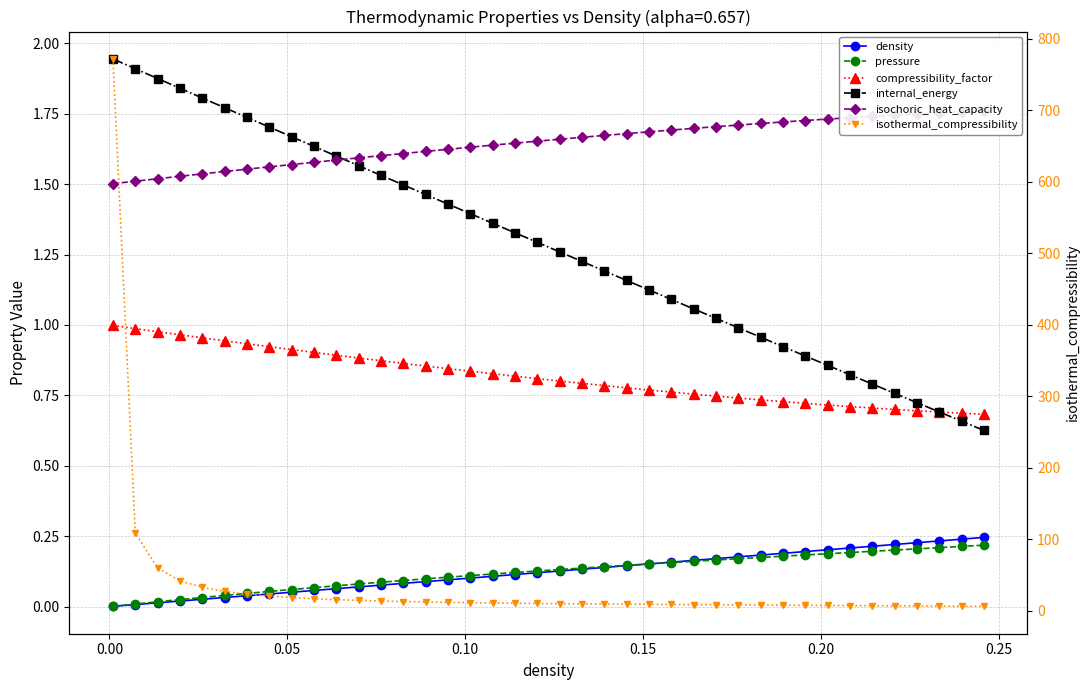

Reading left to right, list all the values displayed in this chart.

density: 0.0	0.0	0.0	0.0	0.0	0.0	0.0	0.0	0.1	0.1	0.1	0.1	0.1	0.1	0.1	0.1	0.1	0.1	0.1	0.1	0.1	0.1	0.1	0.1	0.2	0.2	0.2	0.2	0.2	0.2	0.2	0.2	0.2	0.2	0.2	0.2	0.2	0.2	0.2	0.2
pressure: 0.0	0.0	0.0	0.0	0.0	0.0	0.0	0.1	0.1	0.1	0.1	0.1	0.1	0.1	0.1	0.1	0.1	0.1	0.1	0.1	0.1	0.1	0.1	0.1	0.2	0.2	0.2	0.2	0.2	0.2	0.2	0.2	0.2	0.2	0.2	0.2	0.2	0.2	0.2	0.2
compressibility_factor: 1.0	1.0	1.0	1.0	1.0	0.9	0.9	0.9	0.9	0.9	0.9	0.9	0.9	0.9	0.9	0.8	0.8	0.8	0.8	0.8	0.8	0.8	0.8	0.8	0.8	0.8	0.8	0.7	0.7	0.7	0.7	0.7	0.7	0.7	0.7	0.7	0.7	0.7	0.7	0.7
internal_energy: 1.9	1.9	1.9	1.8	1.8	1.8	1.7	1.7	1.7	1.6	1.6	1.6	1.5	1.5	1.5	1.4	1.4	1.4	1.3	1.3	1.3	1.2	1.2	1.2	1.1	1.1	1.1	1.0	1.0	1.0	0.9	0.9	0.9	0.8	0.8	0.8	0.7	0.7	0.7	0.6
isochoric_heat_capacity: 1.5	1.5	1.5	1.5	1.5	1.5	1.6	1.6	1.6	1.6	1.6	1.6	1.6	1.6	1.6	1.6	1.6	1.6	1.6	1.7	1.7	1.7	1.7	1.7	1.7	1.7	1.7	1.7	1.7	1.7	1.7	1.7	1.7	1.7	1.7	1.7	1.7	1.8	1.8	1.8
isothermal_compressibility: 772.0	108.5	59.6	41.7	32.4	26.7	22.9	20.2	18.1	16.5	15.2	14.2	13.3	12.6	12.0	11.5	11.0	10.6	10.2	9.9	9.6	9.3	9.1	8.9	8.7	8.5	8.3	8.1	7.9	7.7	7.5	7.3	7.1	7.0	6.8	6.6	6.4	6.2	6.0	5.8